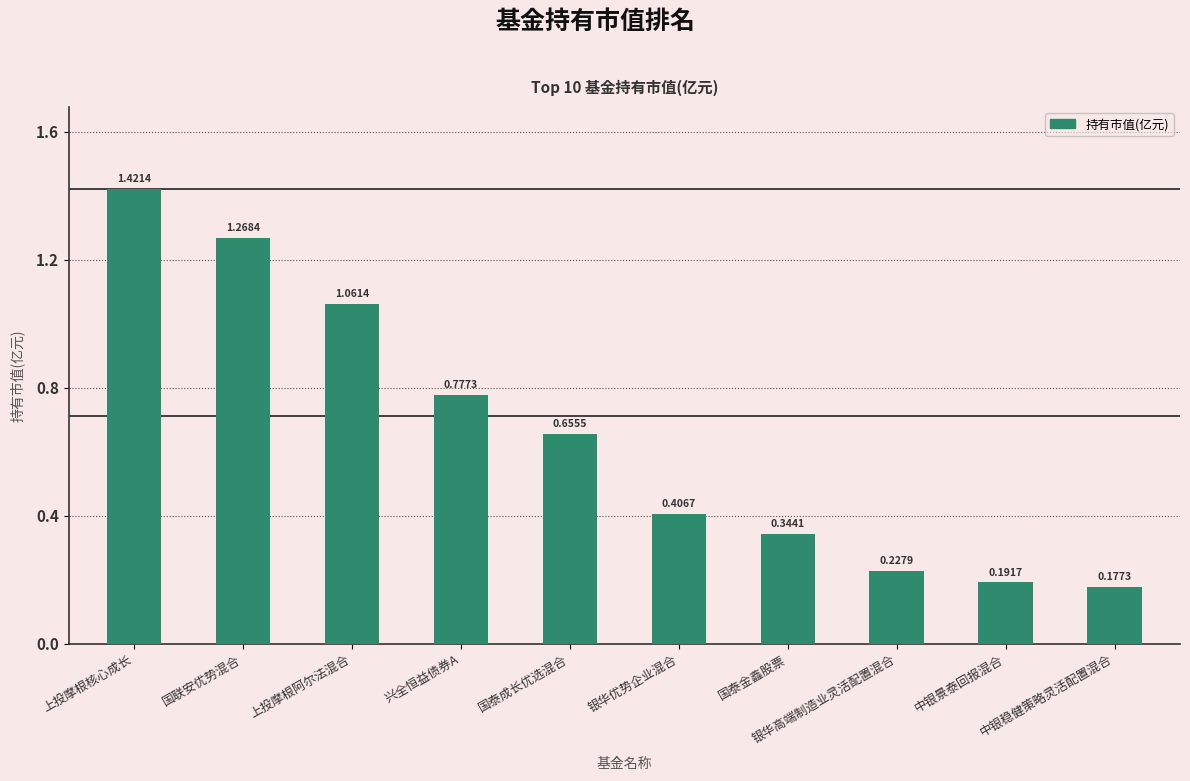

What is the label of the 7th bar from the left?

国泰金鑫股票